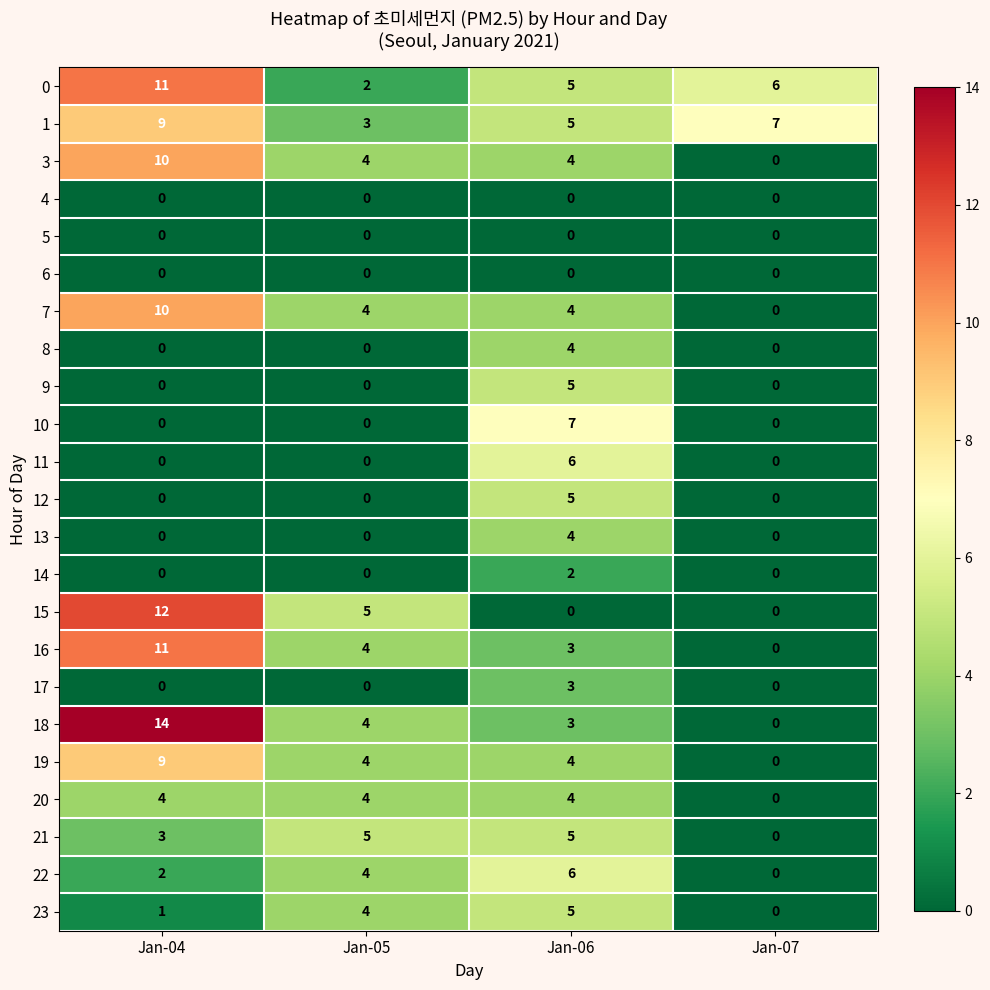

How many series are shown in this chart?

23